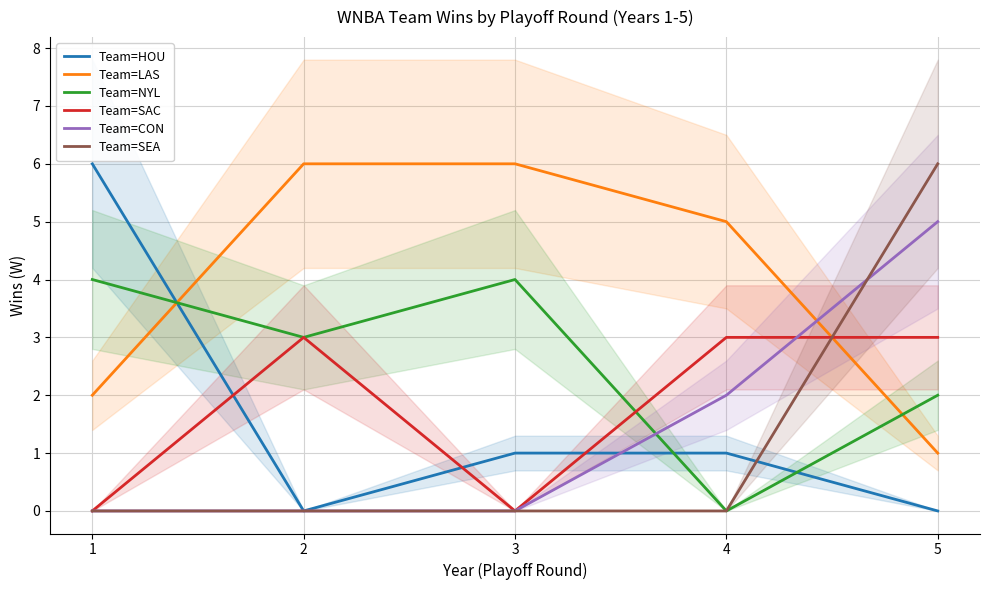

True or false: Team=HOU has a value of 3 at 2.

False